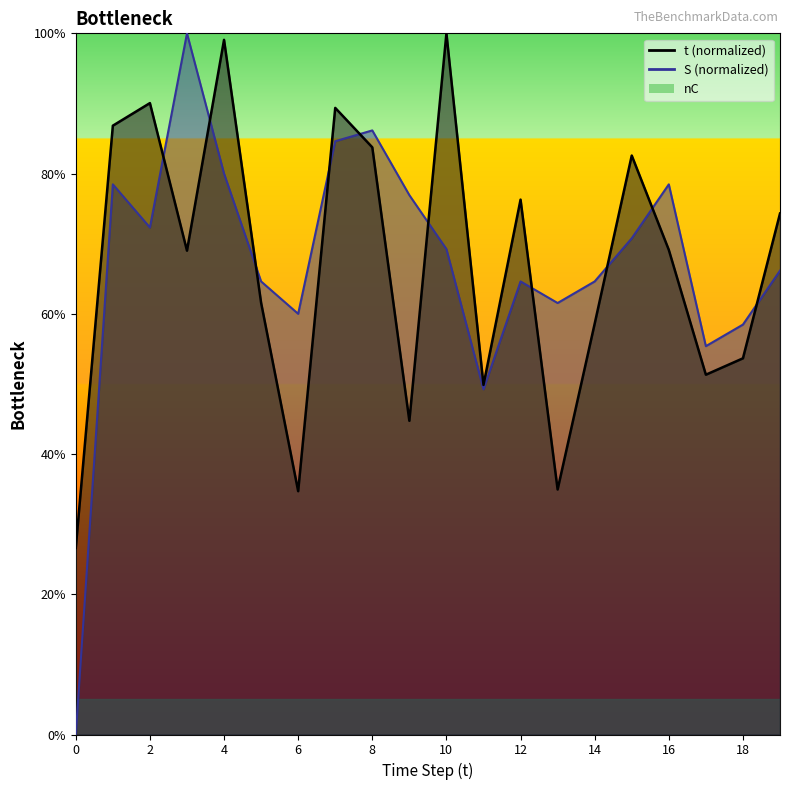

Which series has the largest total across all categories?

S